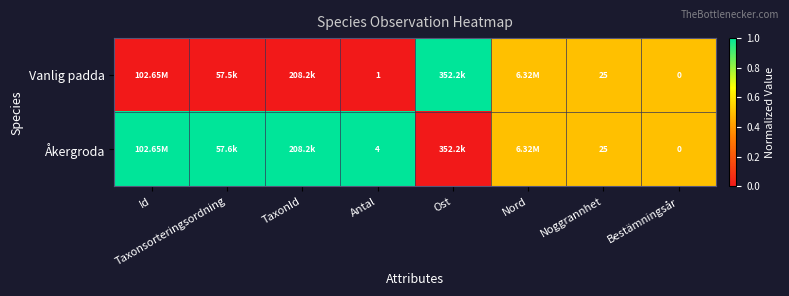

Is the value of Åkergroda at Bestämningsår greater than the value of Vanlig padda at Antal?

No